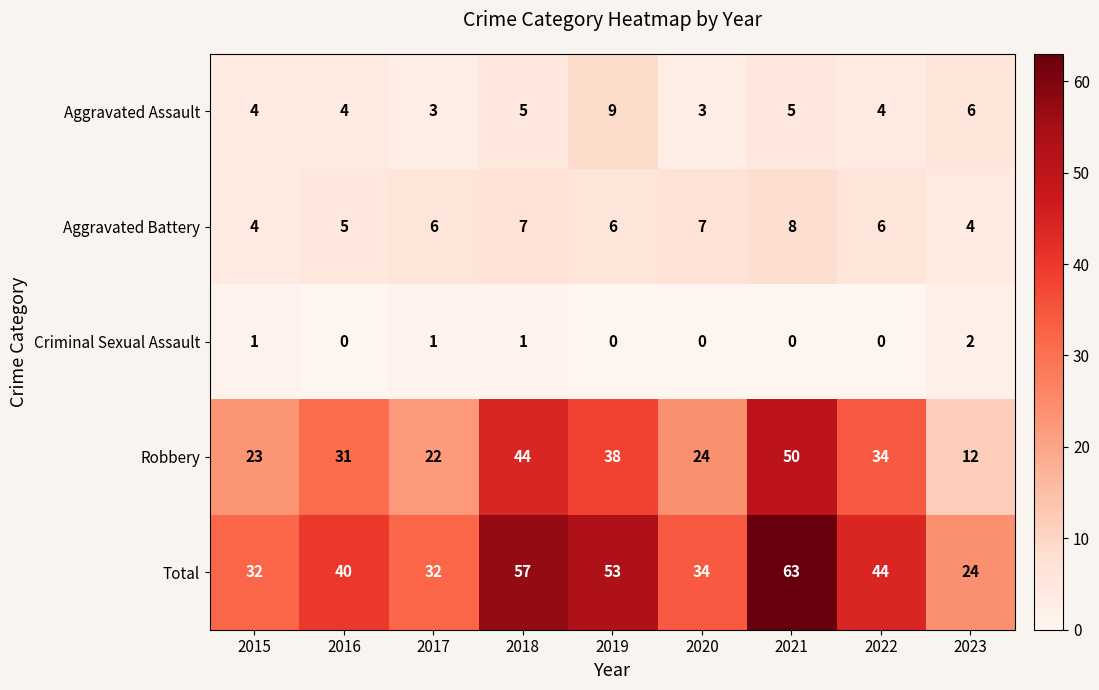

Rank the series by their maximum value, from highest to lowest.

Total, Robbery, Aggravated Assault, Aggravated Battery, Criminal Sexual Assault